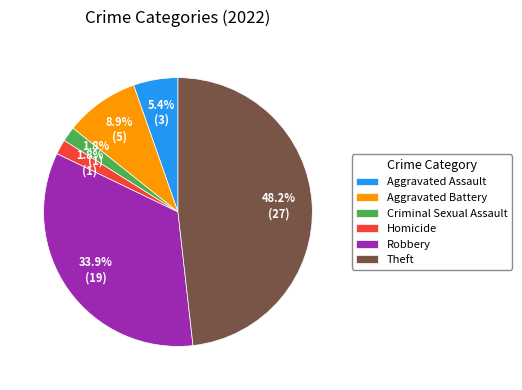

Does Theft account for over 50% of the chart?

No